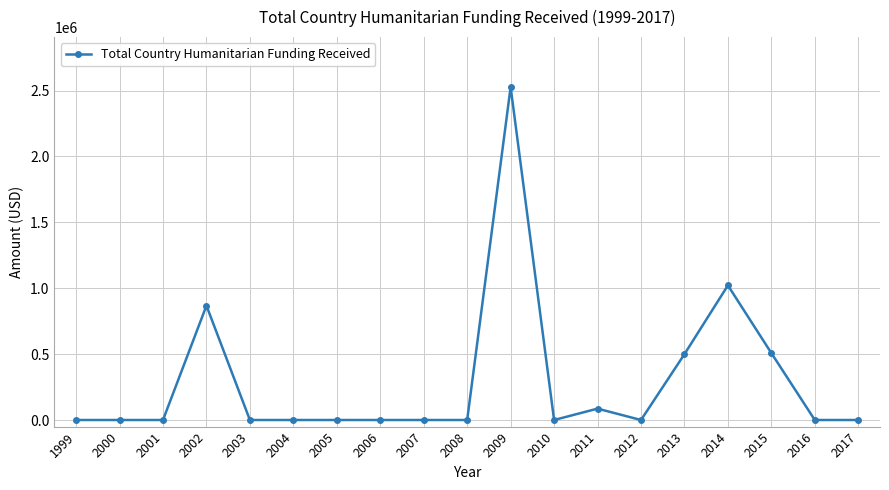

What is the maximum value shown in the chart?

2526894